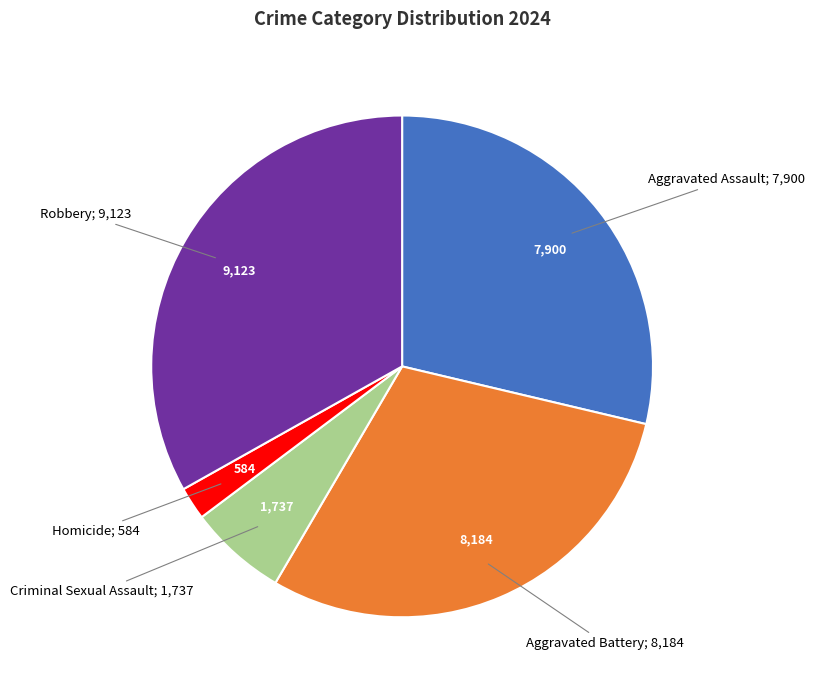

Is there a majority slice in this chart?

No